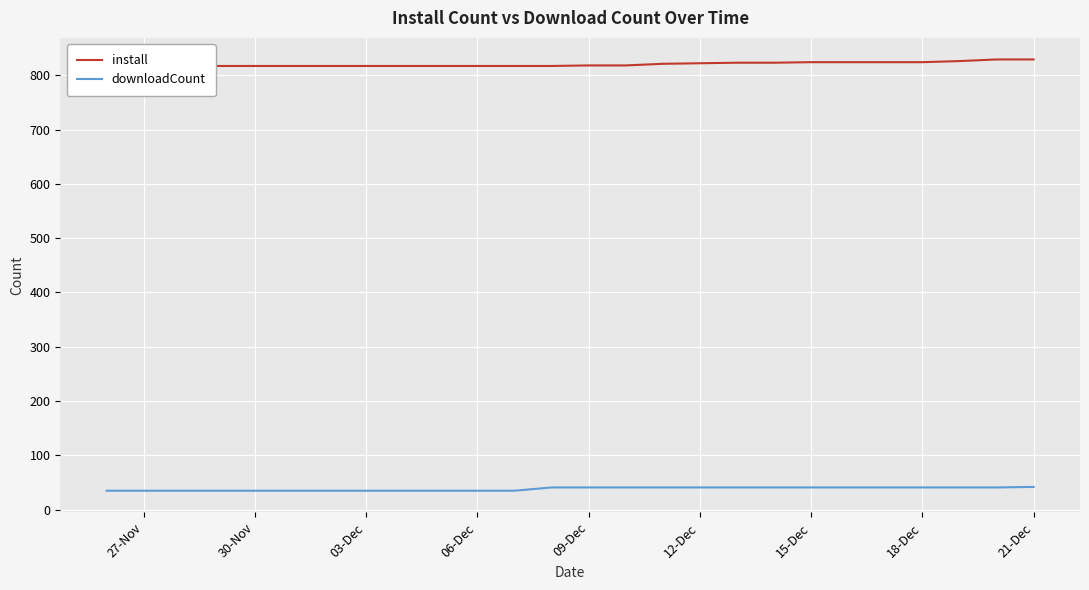

What is the maximum value for downloadCount?

42